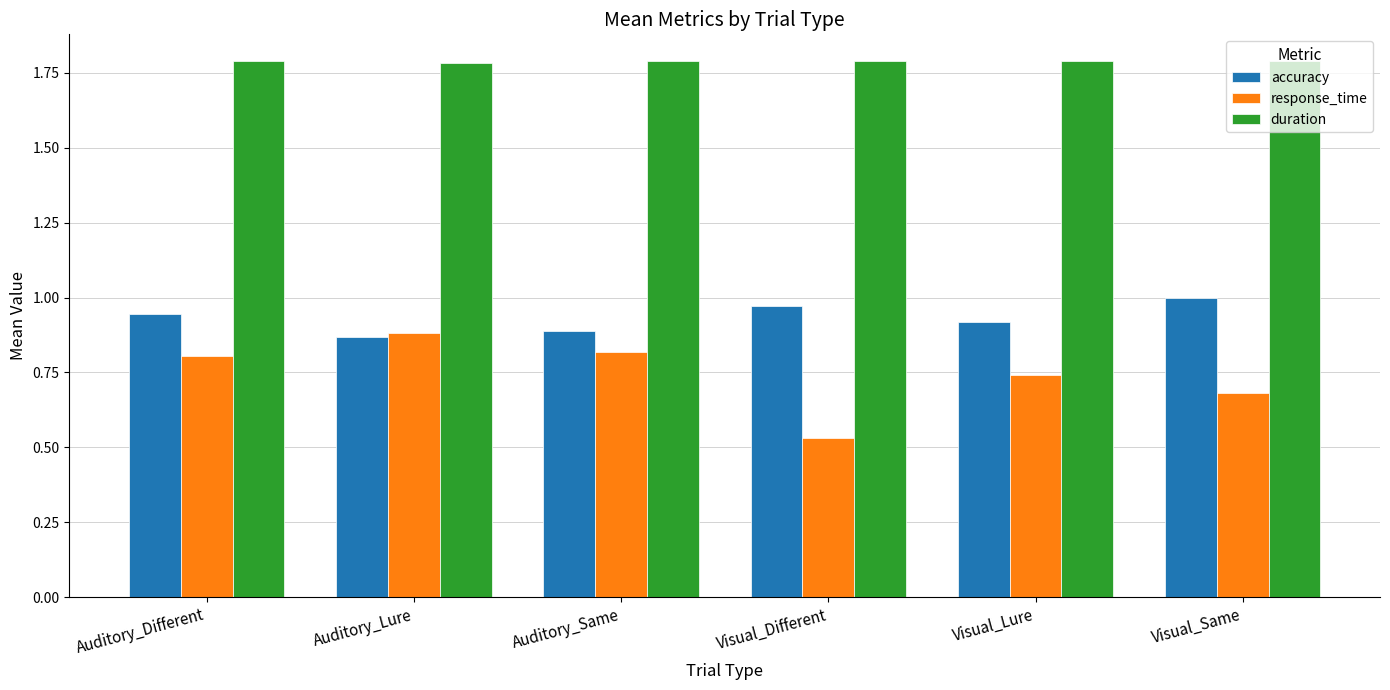

Which category has the highest value in the accuracy series?

Visual_Same